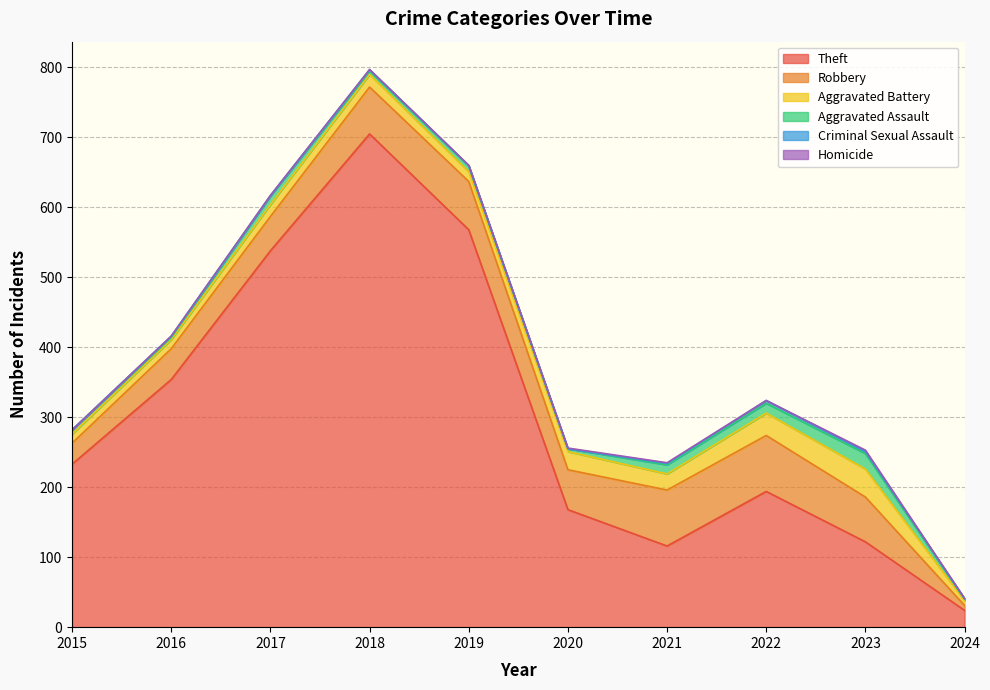

Does the chart have visible grid lines?

Yes